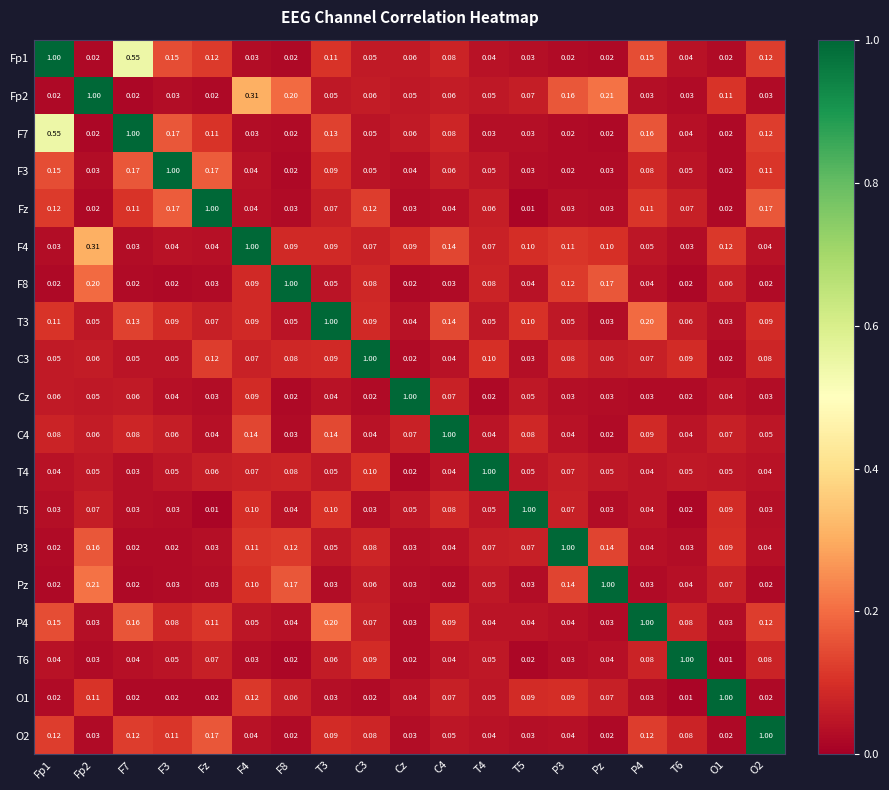

At which label does C4 reach its minimum?

Pz